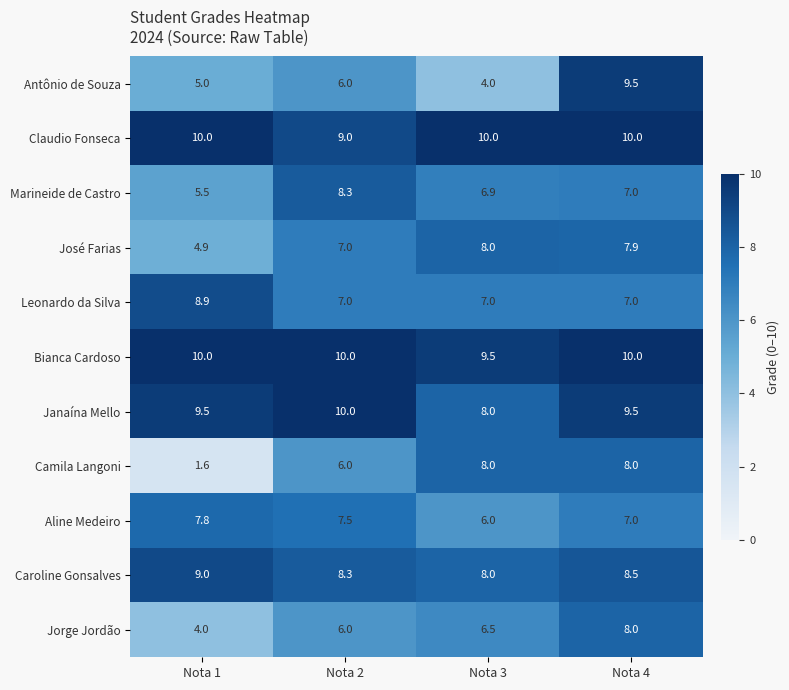

At how many categories does at least one series exceed 4?

4